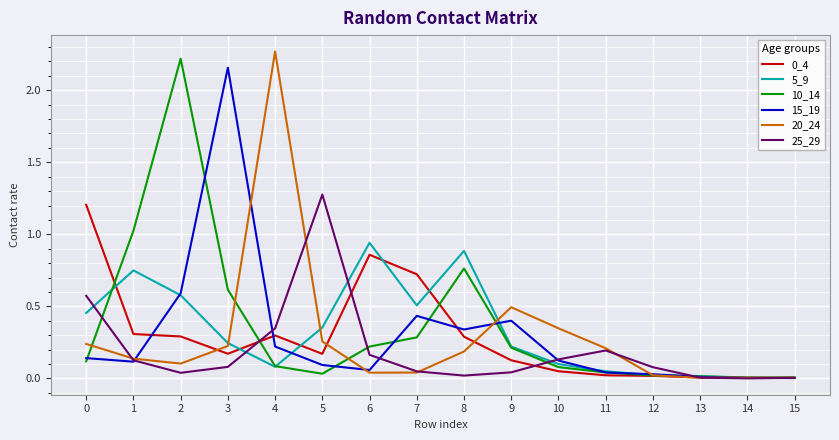

What is the total value across all series at 1?

2.5